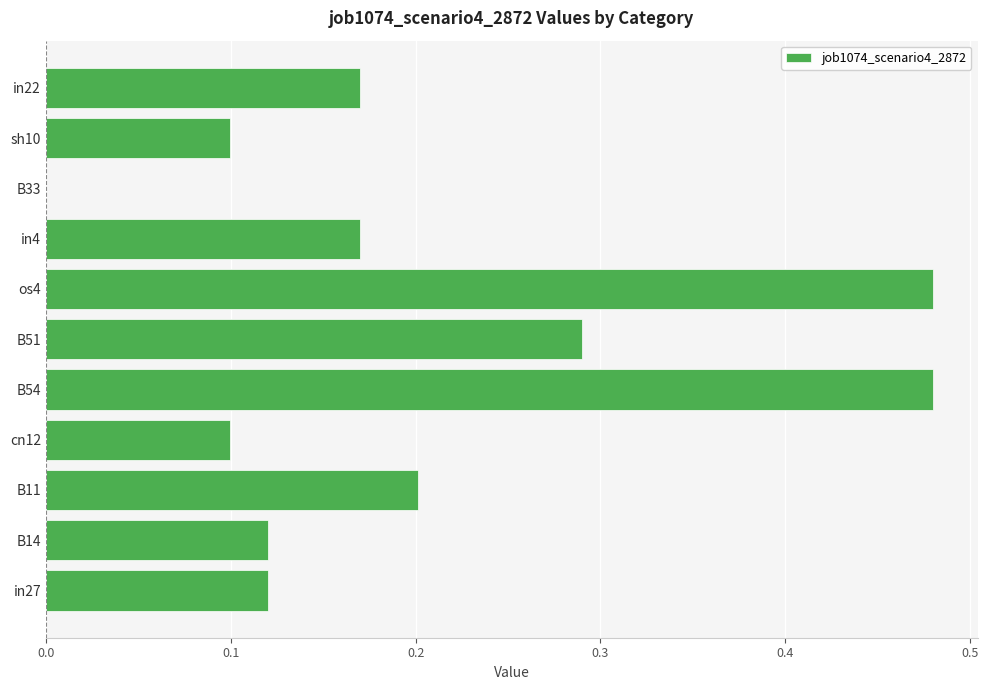

What is the sum of all values?

2.2